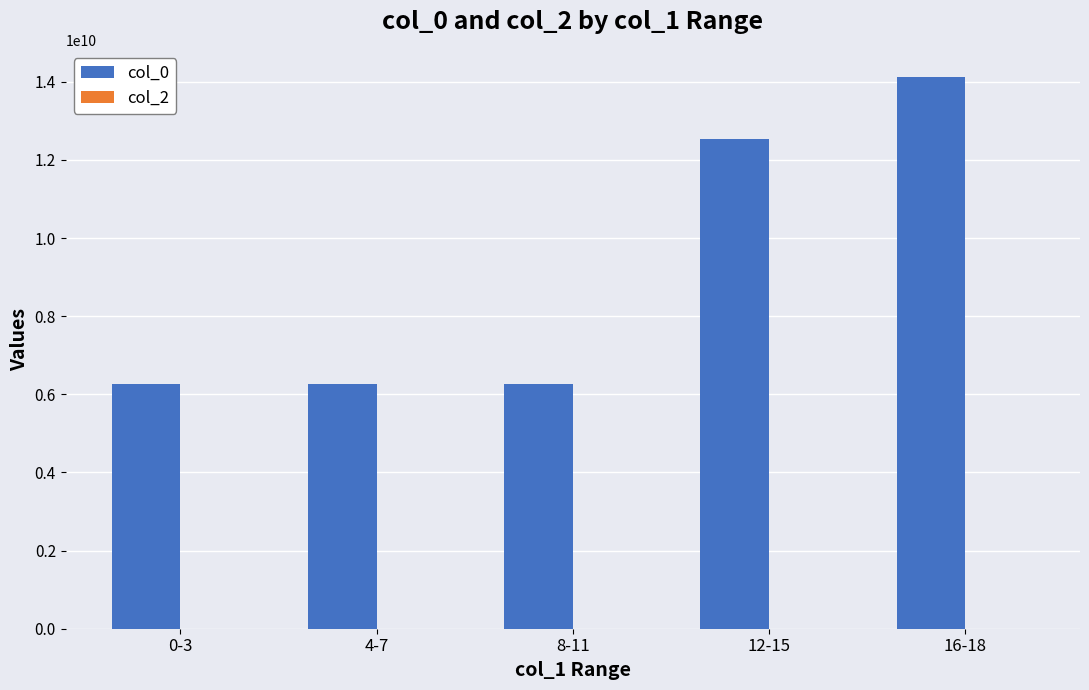

At which label is the value closest to 10188468063?

12-15